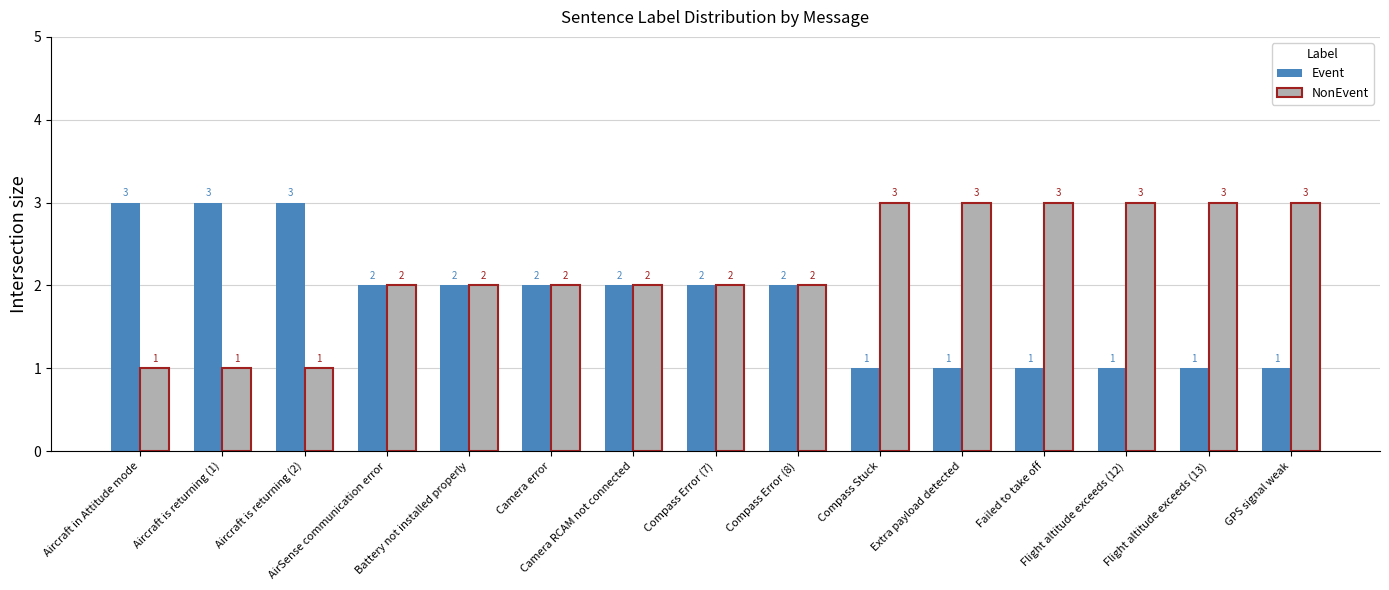

What is the difference between the highest and lowest values at Flight altitude exceeds (12)?

2